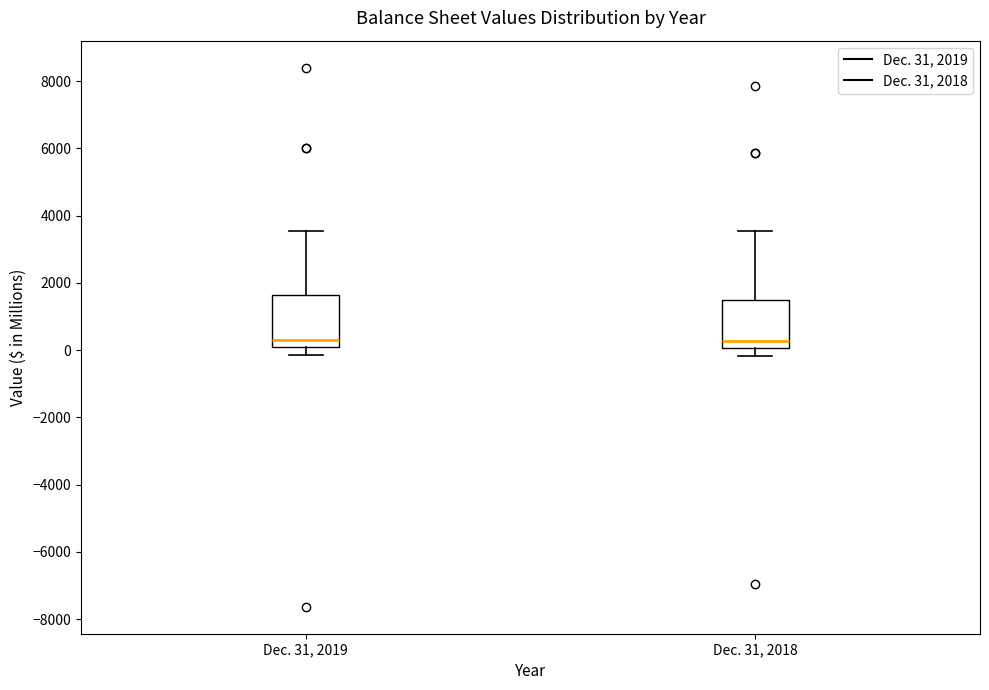

Reading left to right, transcribe this box plot: for each box, give where its median line is, the range the box spans, and where its two whiskers end, as read against the y-axis. The values are not printed on the chart, so give them approximately, as read against the axis.

Dec. 31, 2019: median 400, box 0 to 1600, whiskers -200 to 3600
Dec. 31, 2018: median 200, box 0 to 1600, whiskers -200 to 3600